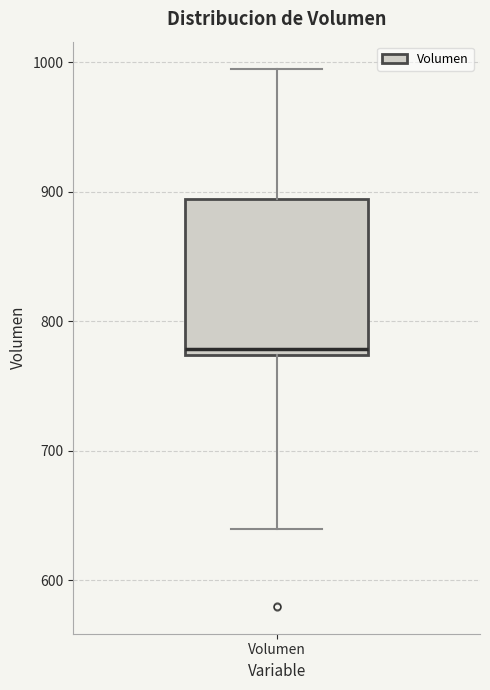

Read this box plot against the y-axis: the position of the median line, the range covered by the box, and the ends of both whiskers. The values are not printed on the chart, so give them approximately, as read against the axis.

median 780, box 770 to 890, whiskers 640 to 1000